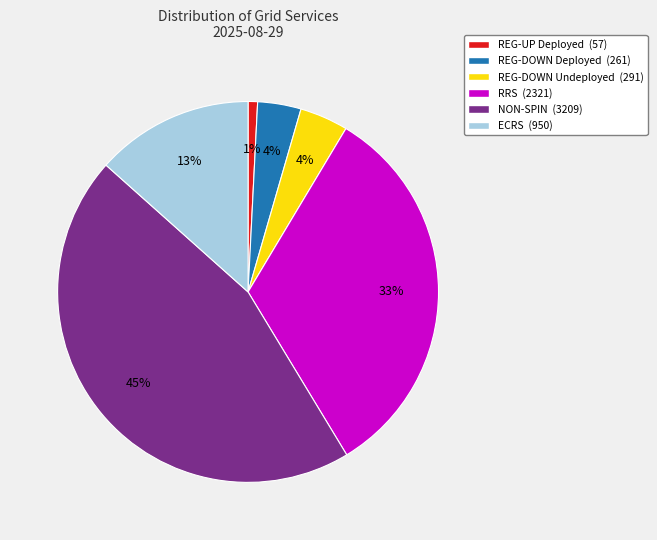

How many slices are in this pie chart?

6